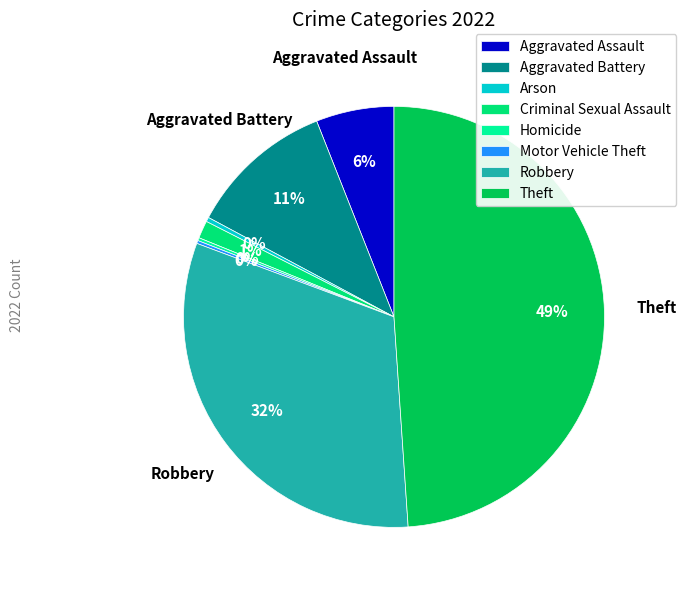

The Aggravated Battery slice represents 1% of the pie. True or false?

False